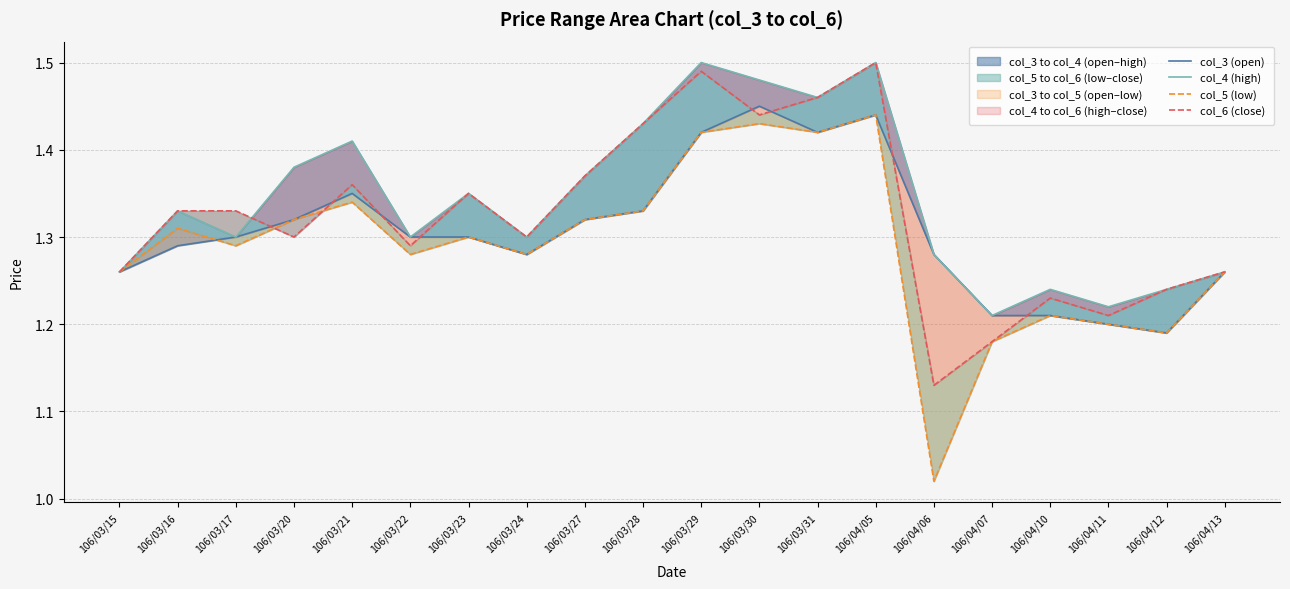

At which category is the sum across all series the highest?

106/04/05